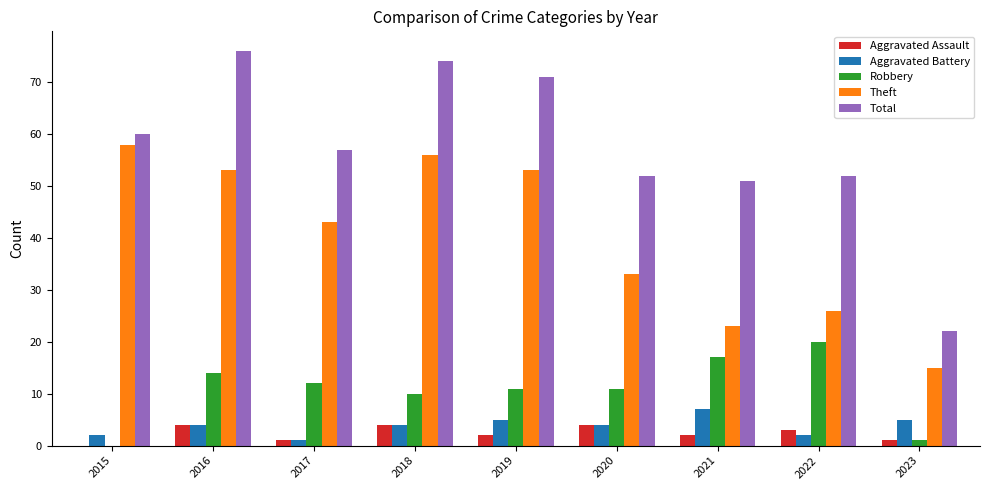

What is the average value of the Aggravated Battery series?

4